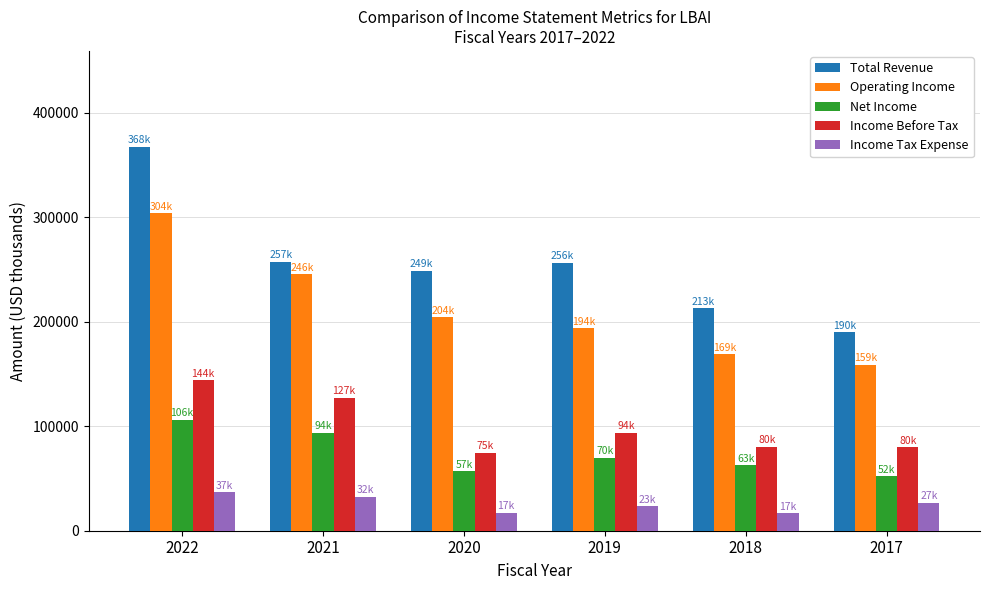

What is the approximate value of Net Income at 2017, to the nearest 100?

52100